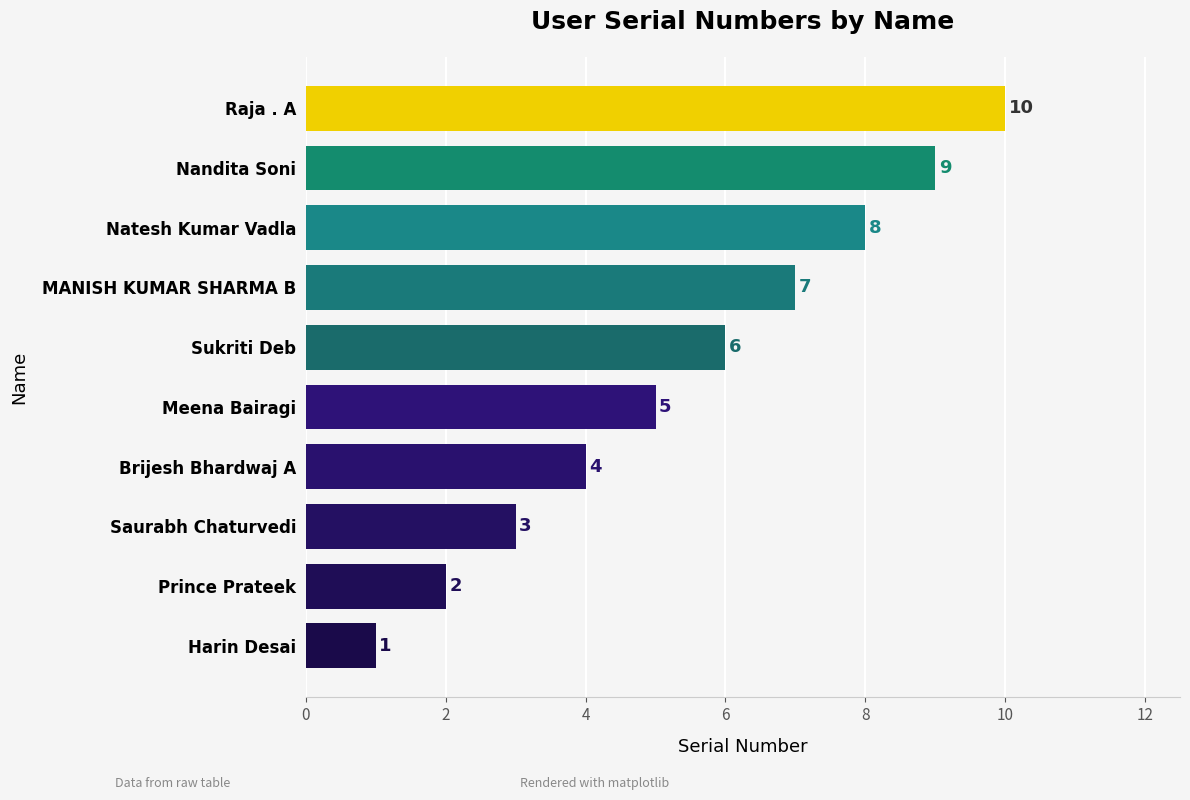

Rank the categories by value from lowest to highest.

Harin Desai, Prince Prateek, Saurabh Chaturvedi, Brijesh Bhardwaj A, Meena Bairagi, Sukriti Deb, MANISH KUMAR SHARMA B, Natesh Kumar Vadla, Nandita Soni, Raja . A